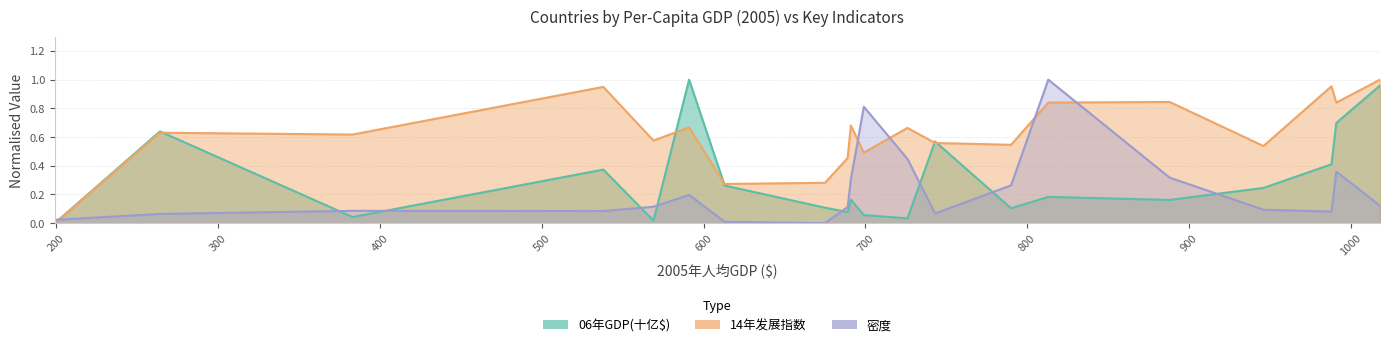

How many intersections are there between 06年GDP(十亿$) and 14年发展指数?

5